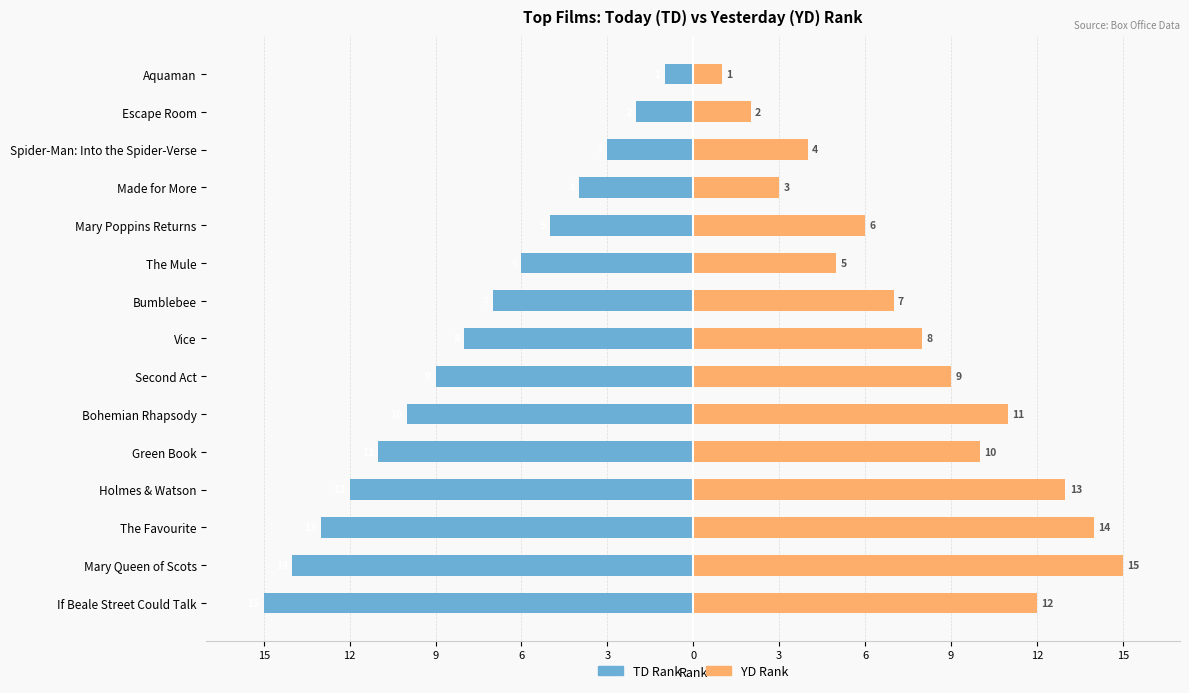

Rank the series at Second Act from lowest to highest value.

TD Rank, YD Rank